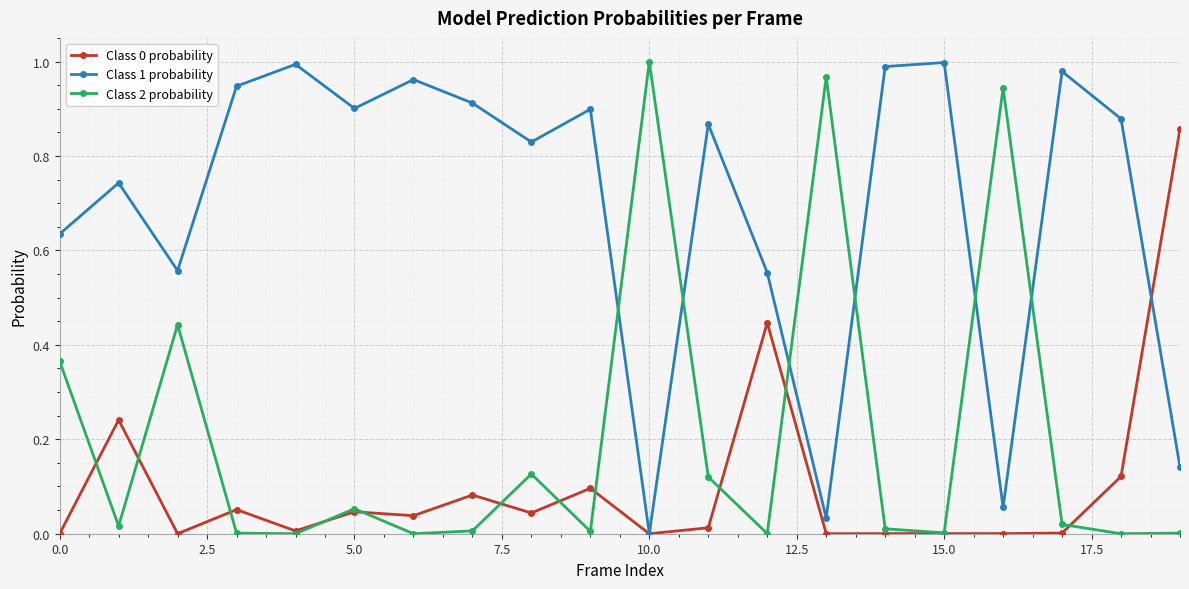

In Class 2 probability, how many points are lower than both neighbors (excluding endpoints)?

7